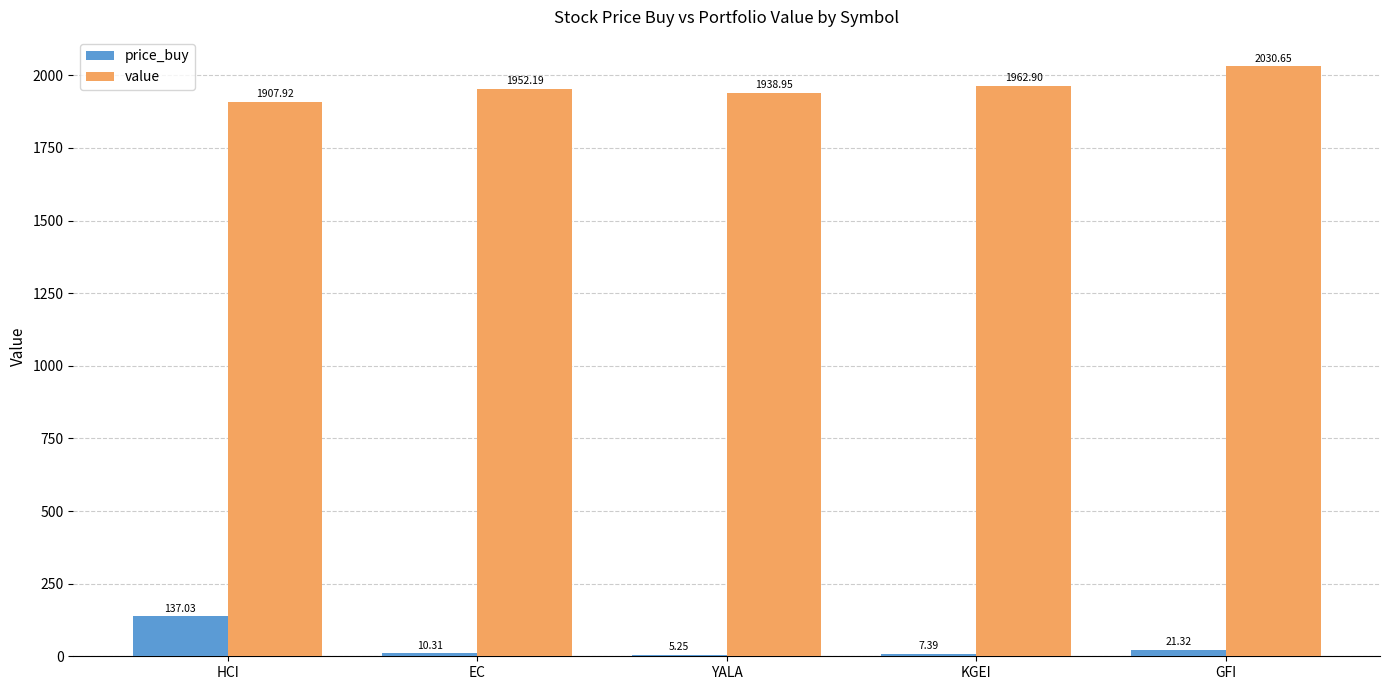

Is it true that value equals 1907.9 at HCI?

True